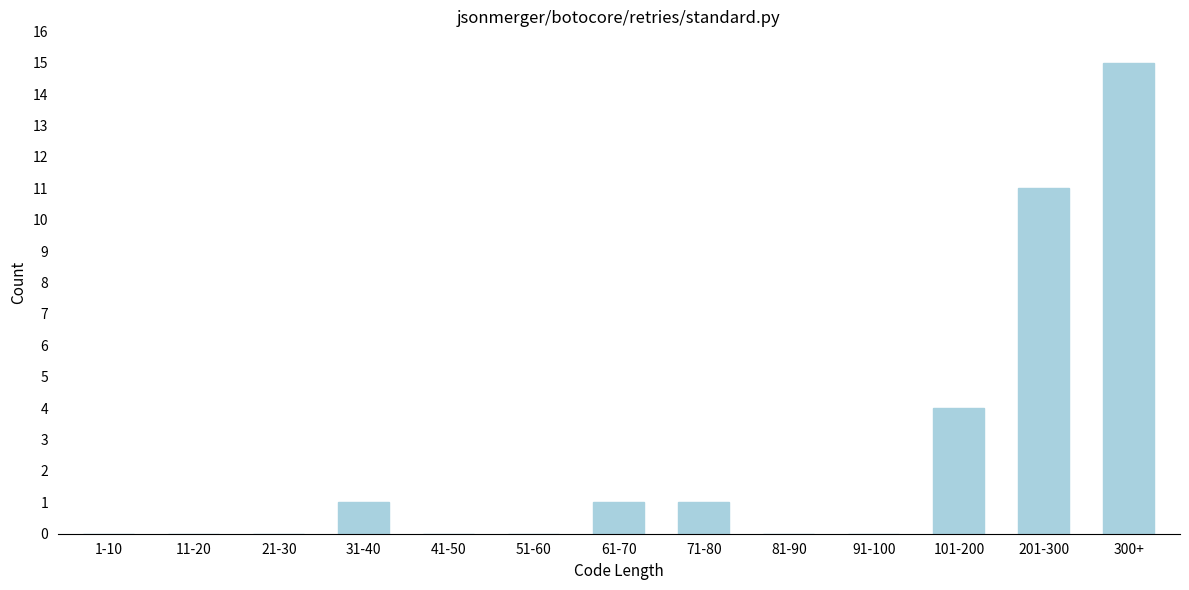

Reading right to left, what are all the values shown in this chart?

300+=15	201-300=11	101-200=4	91-100=0	81-90=0	71-80=1	61-70=1	51-60=0	41-50=0	31-40=1	21-30=0	11-20=0	1-10=0